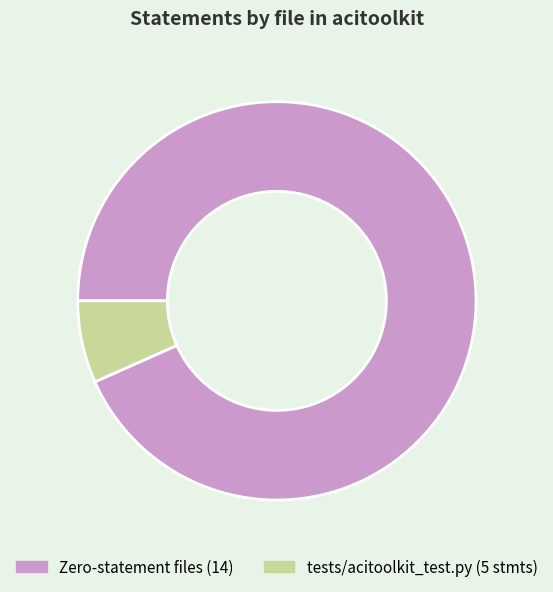

Rank the categories by value from lowest to highest.

tests/acitoolkit_test.py (5 stmts), Zero-statement files (14)